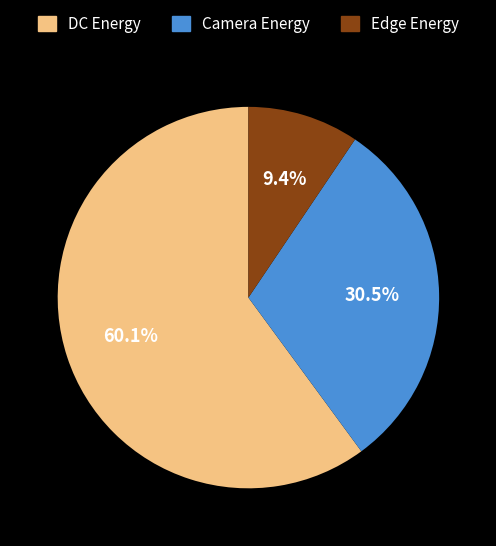

What percentage is the Edge Energy slice, to the nearest percent?

9%